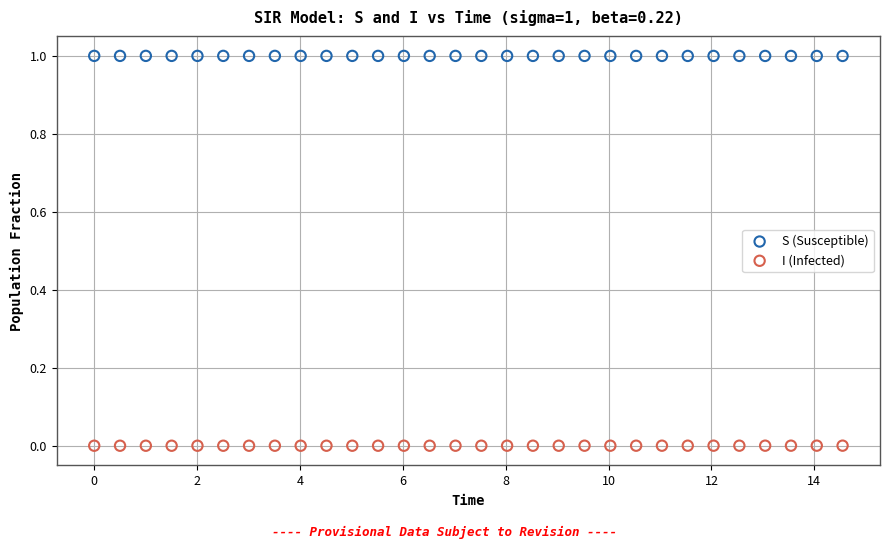

What are all the series names shown in the legend?

S (Susceptible), I (Infected)